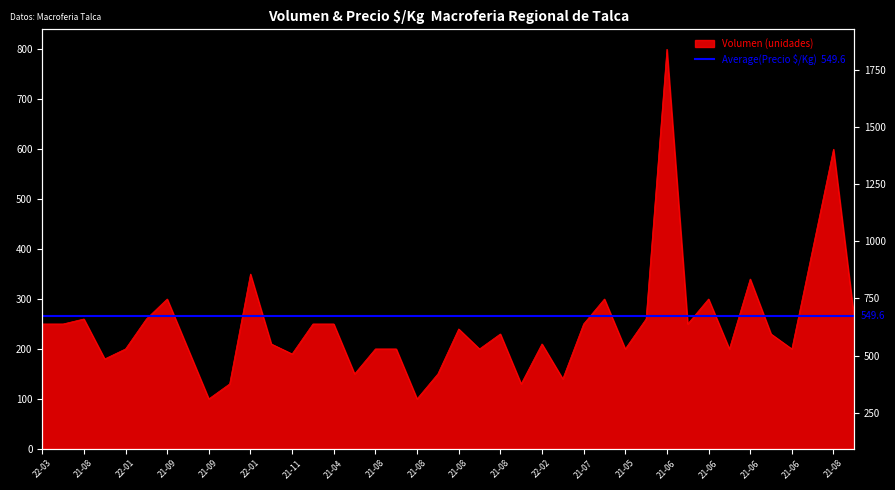

What is the average value?

248